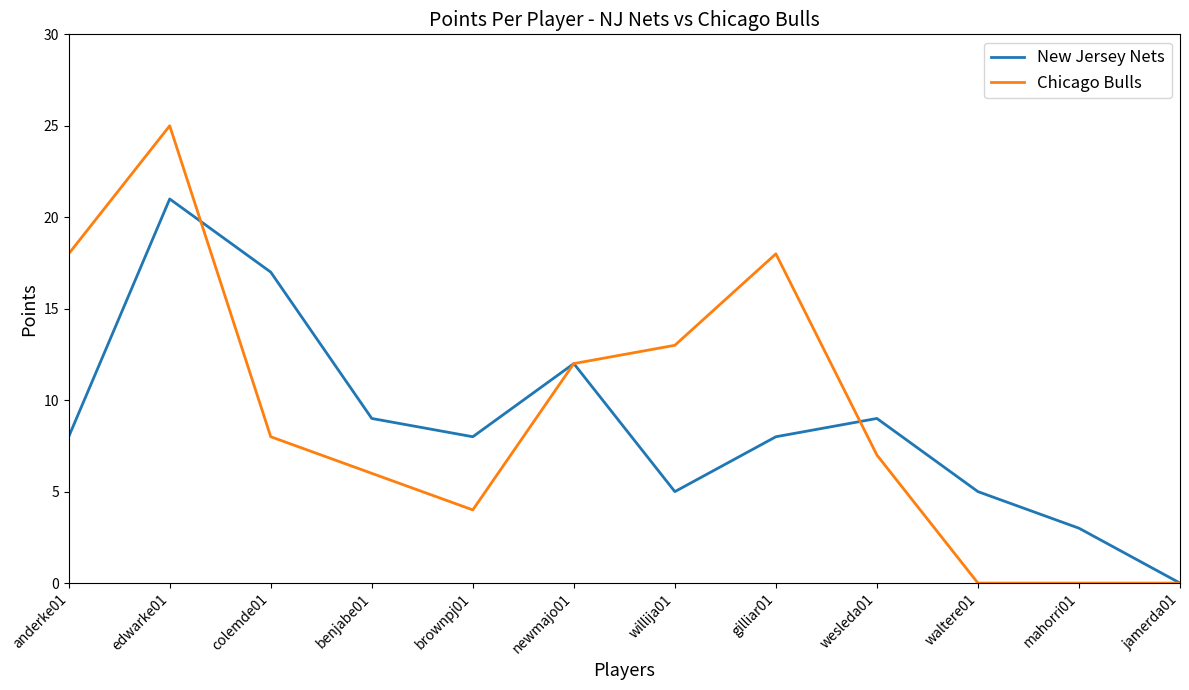

How many interior local valleys does the New Jersey Nets series have?

2